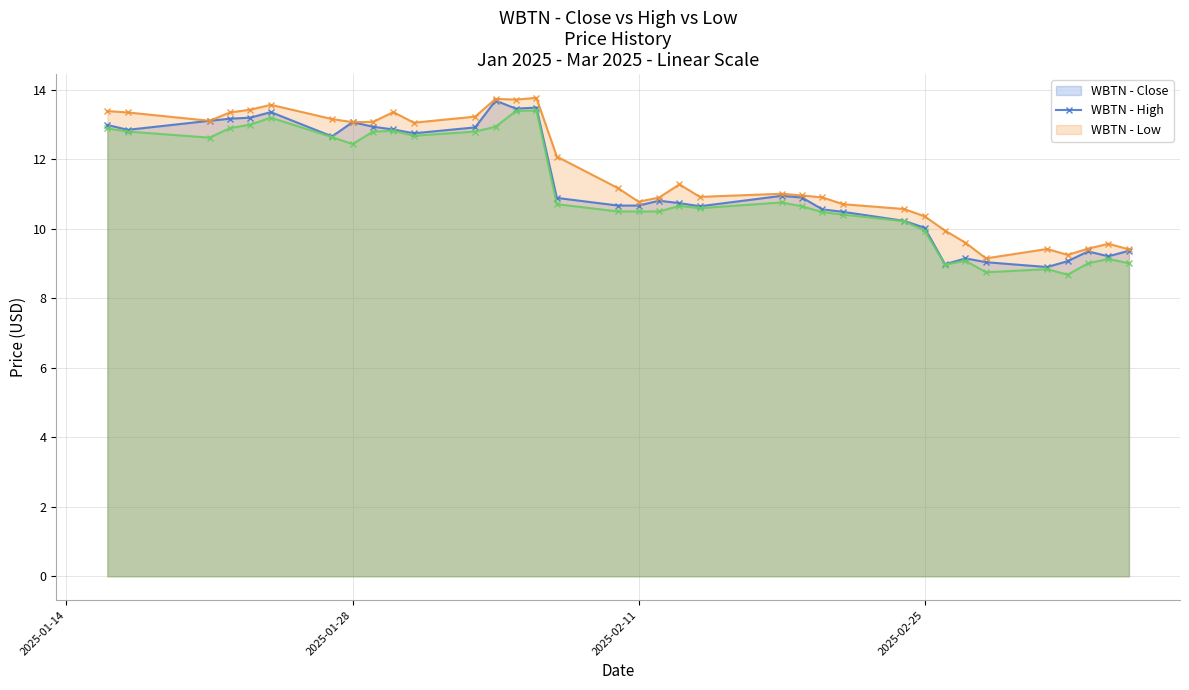

At how many categories does at least one series exceed 9?

35